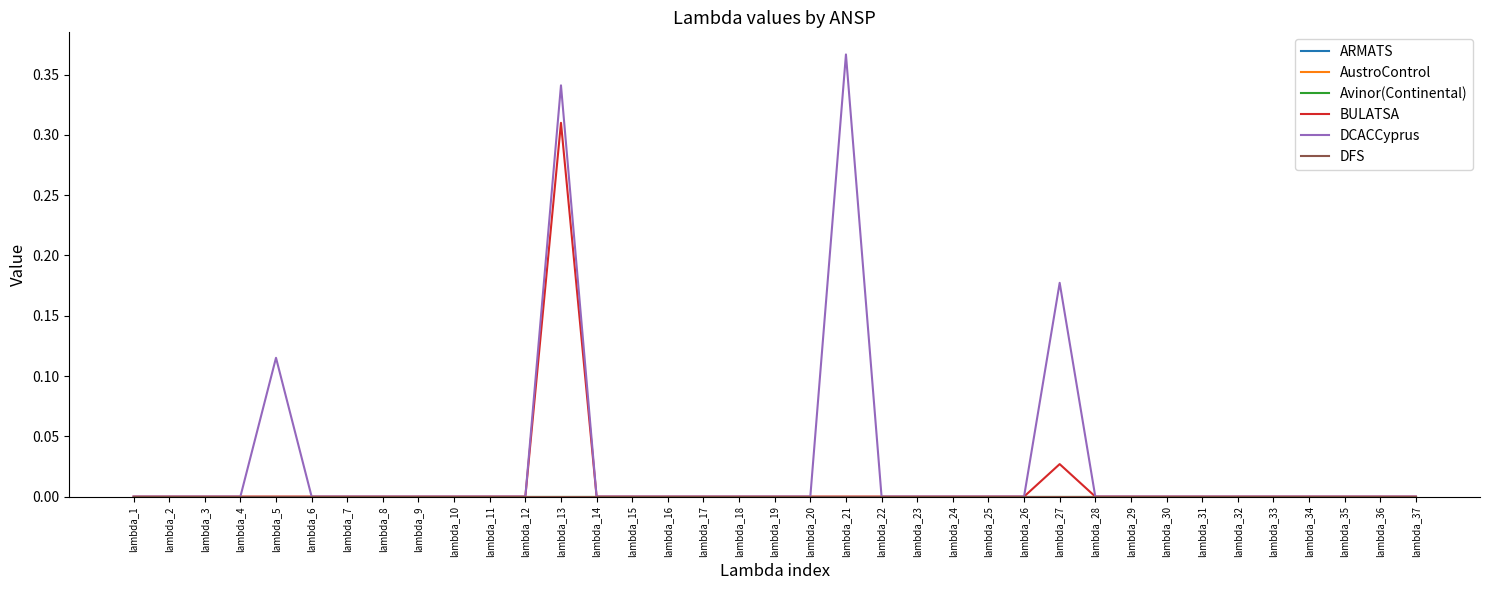

Which has a higher value, lambda_11 or lambda_15?

lambda_11